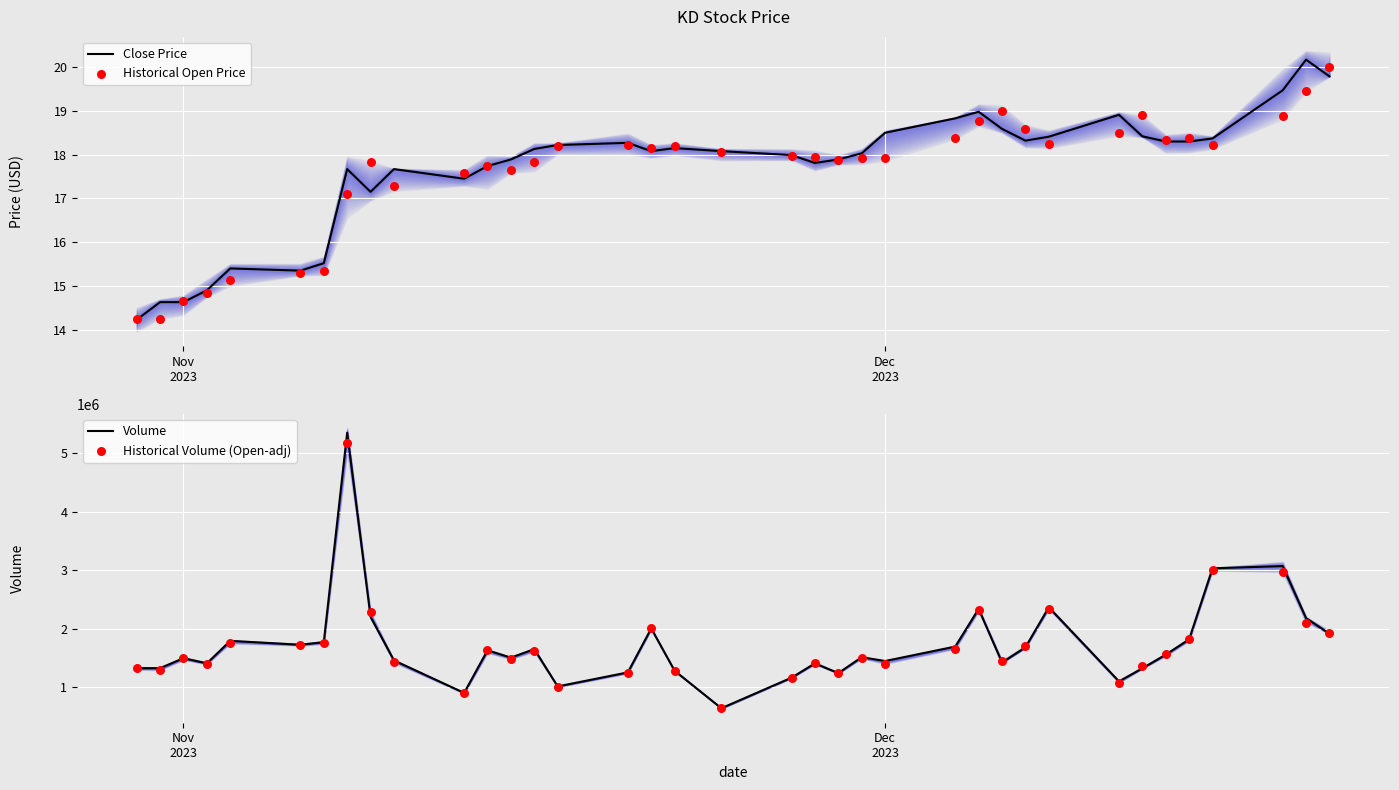

Which series reaches the maximum Y coordinate?

Volume